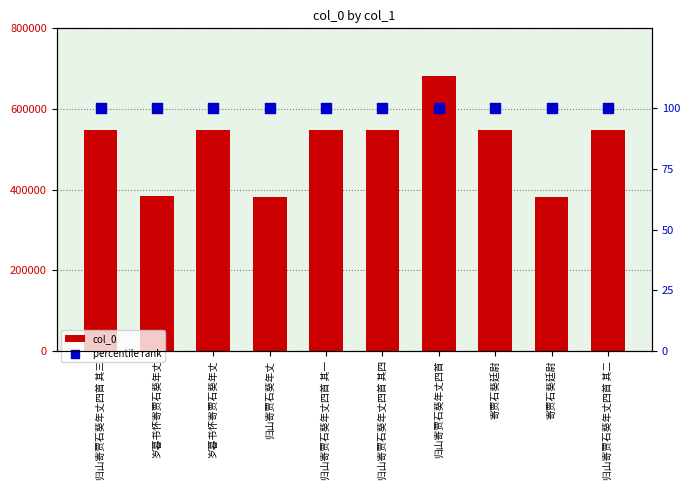

Which series contains the highest Y value?

col_0